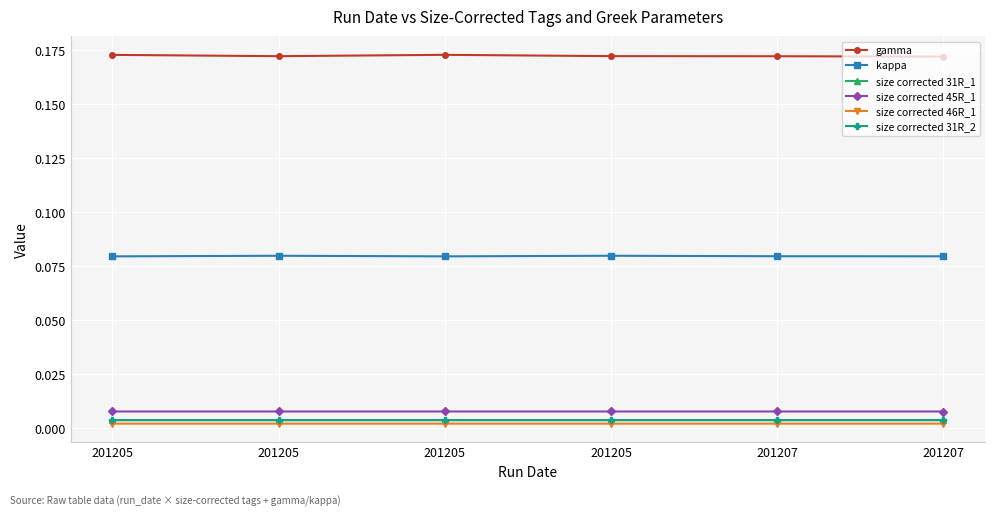

List the series in order of their peak value, highest first.

gamma, kappa, size corrected 45R_1, size corrected 31R_1, size corrected 31R_2, size corrected 46R_1